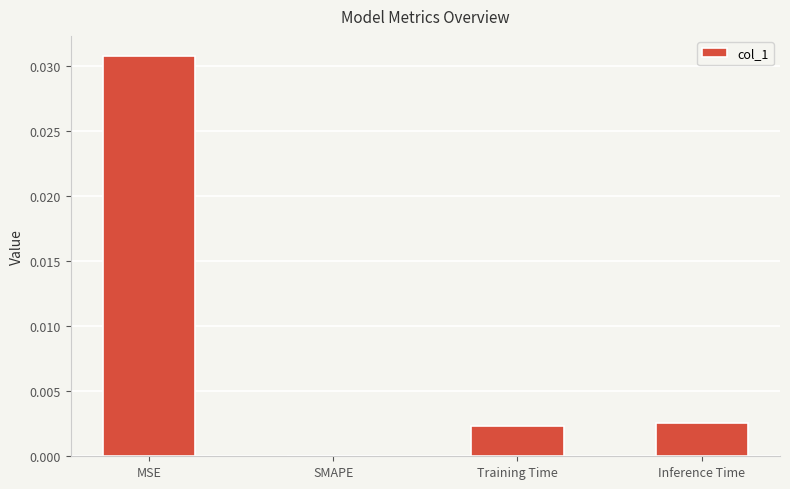

The value at MSE is 0.0. True or false?

True